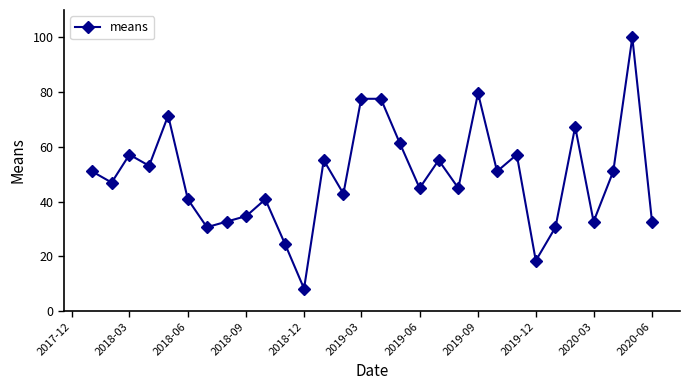

How many points are lower than both their immediate neighbors (excluding endpoints)?

10